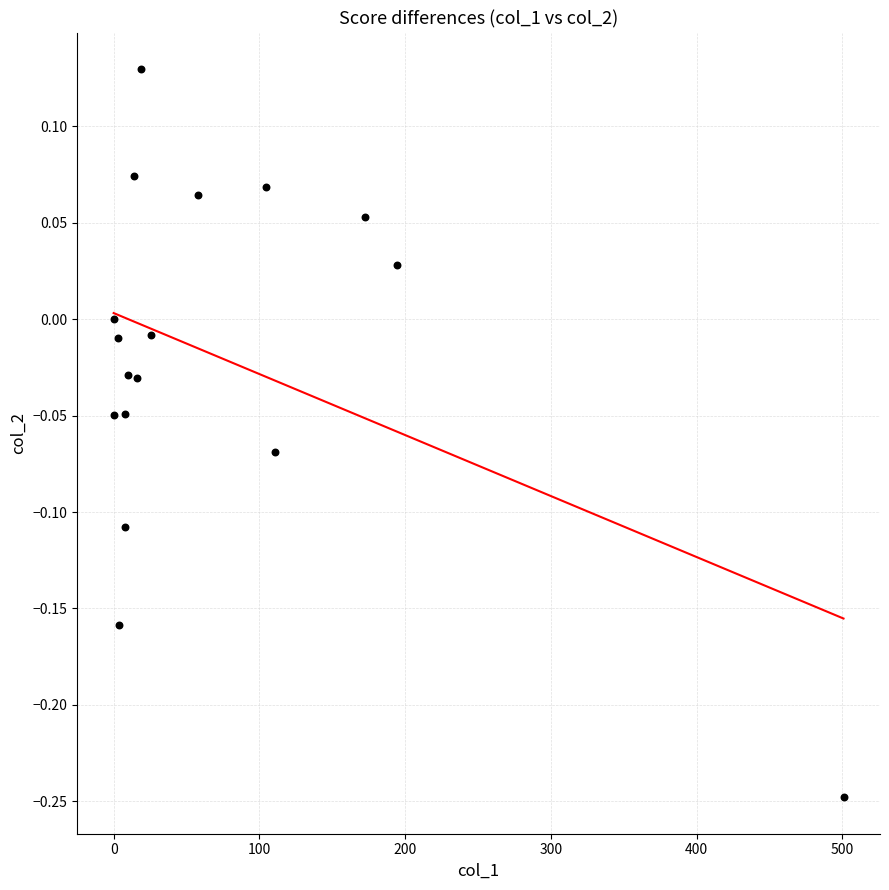

What is the range of X values (max minus min)?

500.7